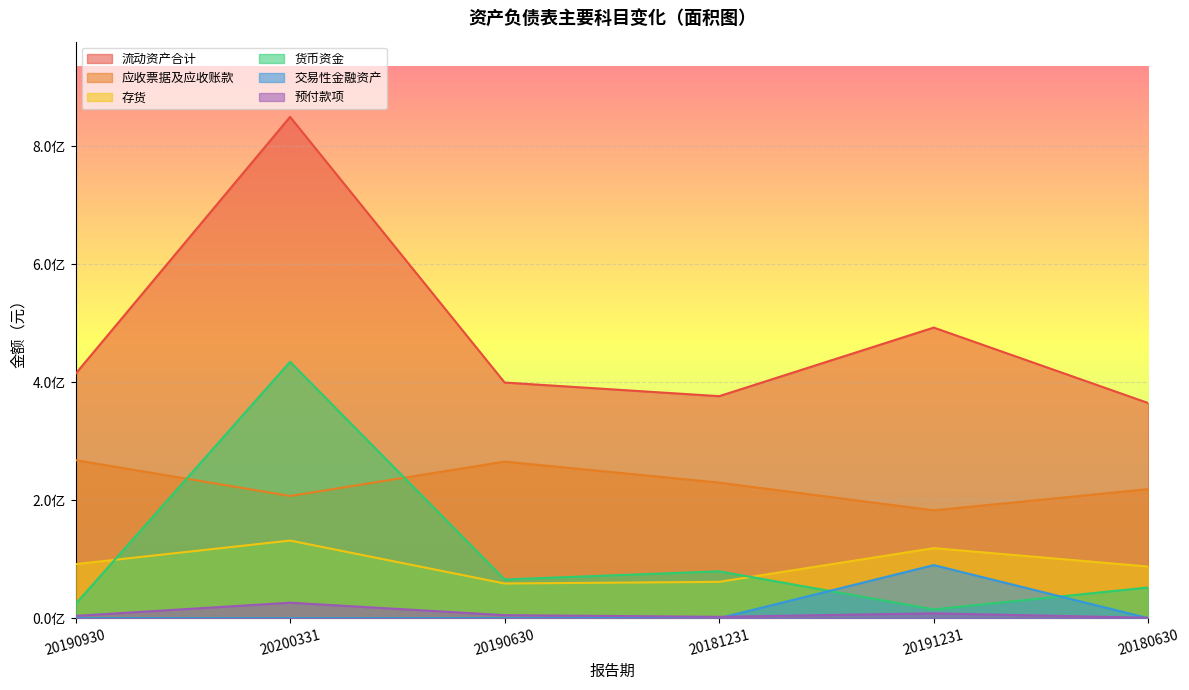

How many data points in 流动资产合计 are above 414276564?

3